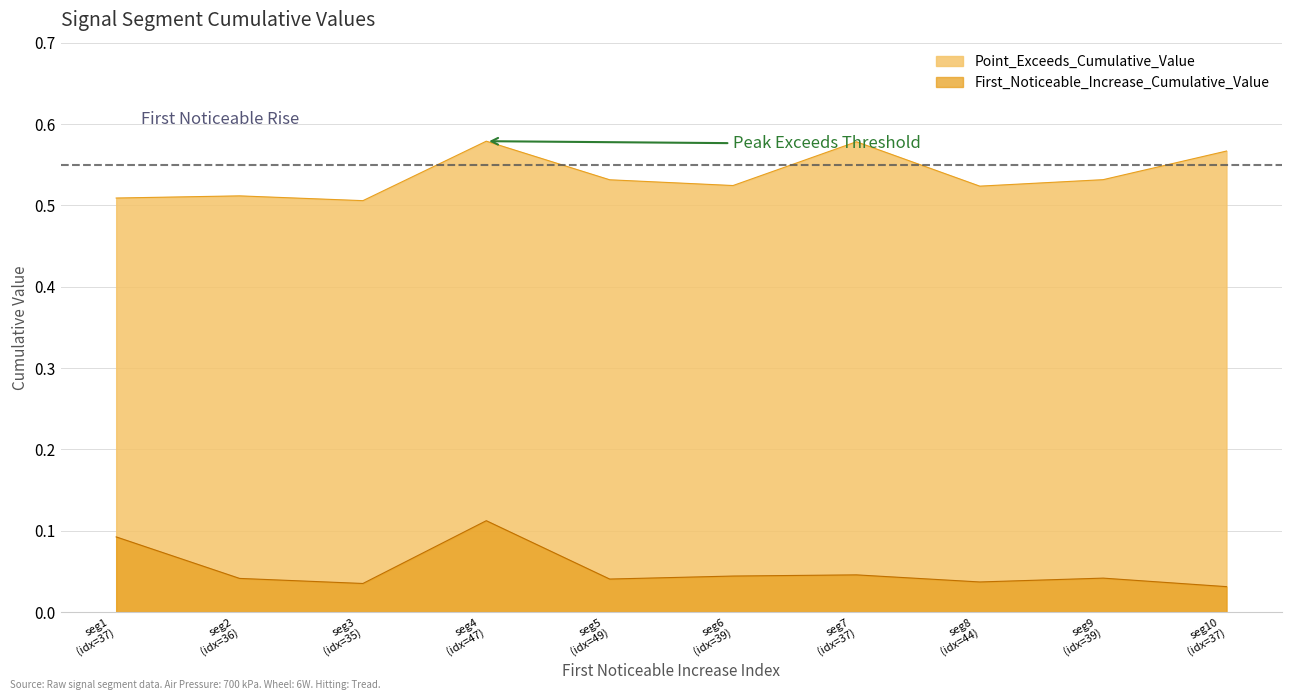

Rank the series by their maximum value, from lowest to highest.

First_Noticeable_Increase_Cumulative_Value, Point_Exceeds_Cumulative_Value